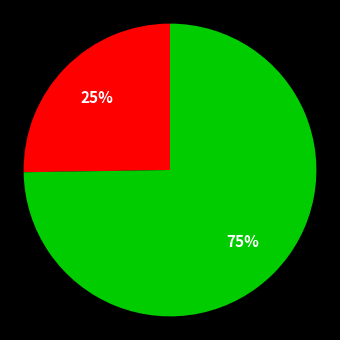

To the nearest percent, what is the difference between the largest and smallest slice percentages?

50%